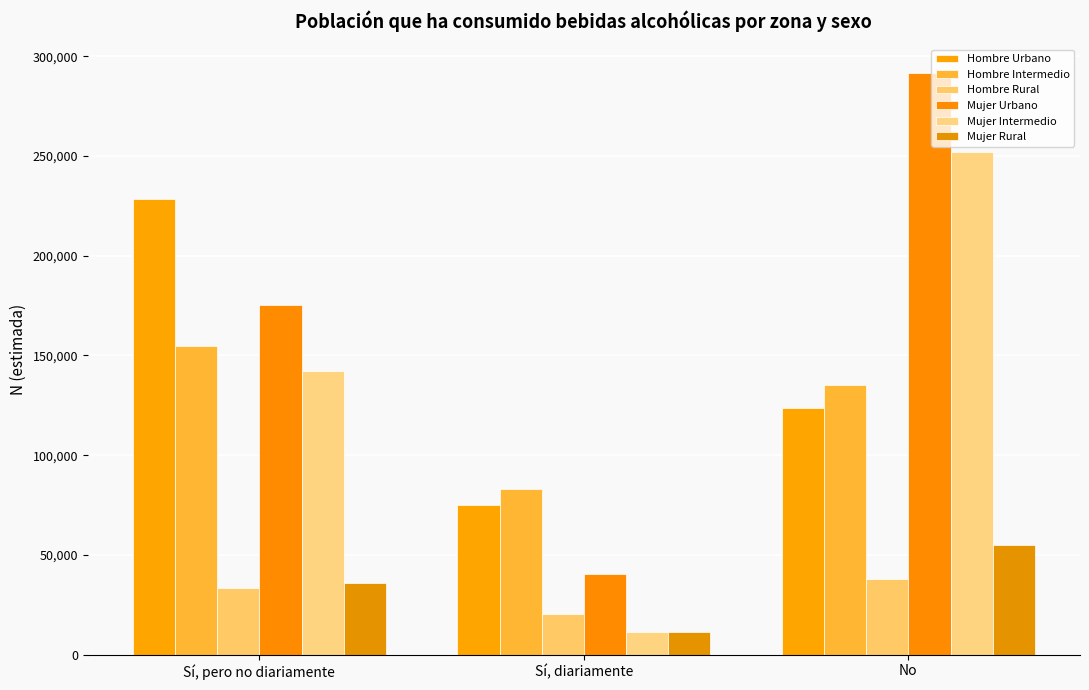

Rank the series at Sí, pero no diariamente from highest to lowest value.

Hombre Urbano, Mujer Urbano, Hombre Intermedio, Mujer Intermedio, Mujer Rural, Hombre Rural